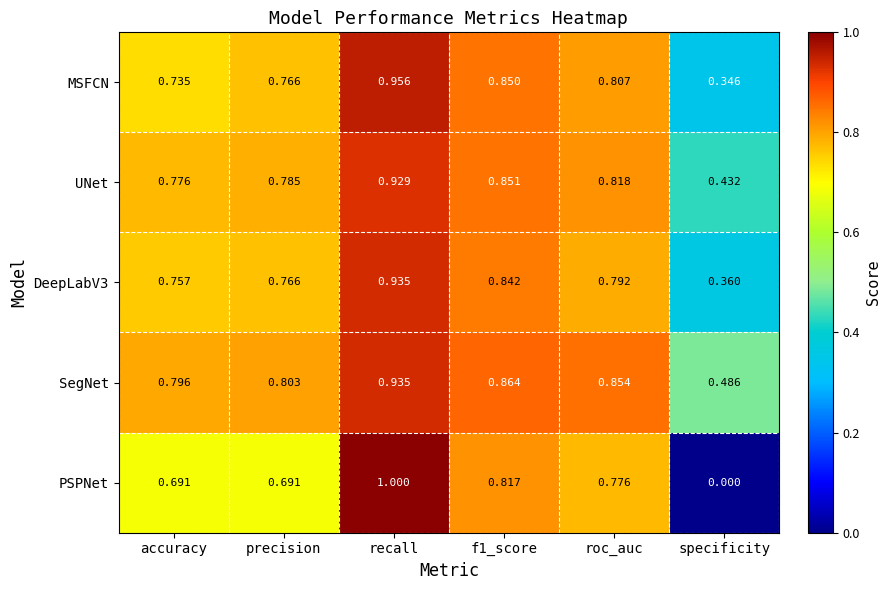

Which category has the lowest value across all series?

specificity